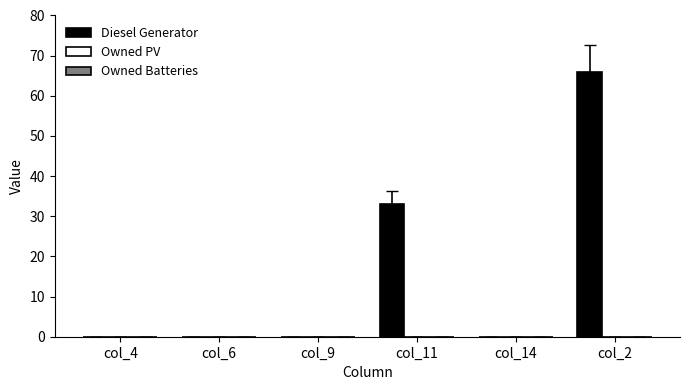

What is the sum of all values?

99